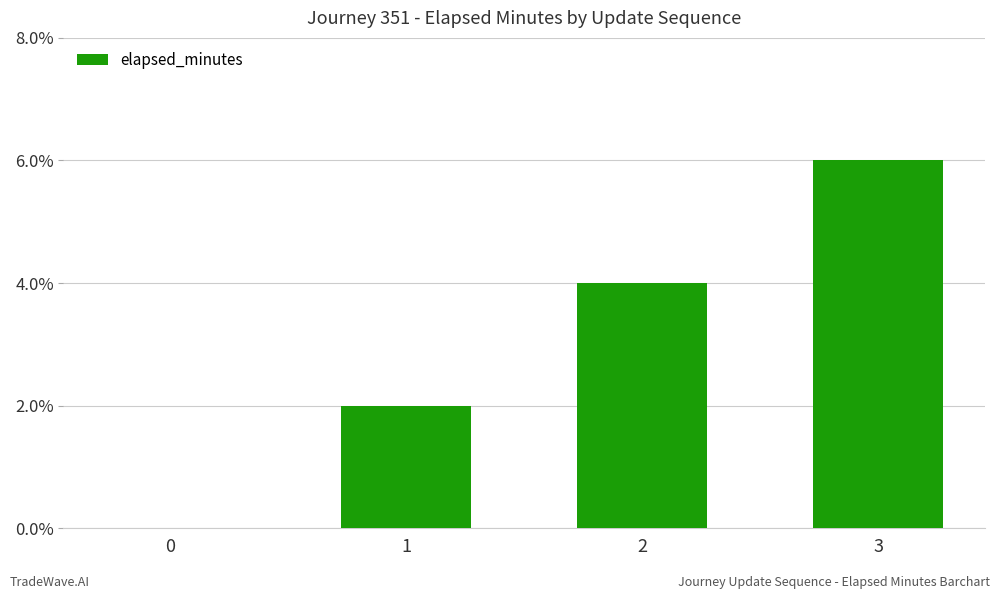

How many values are above zero?

3